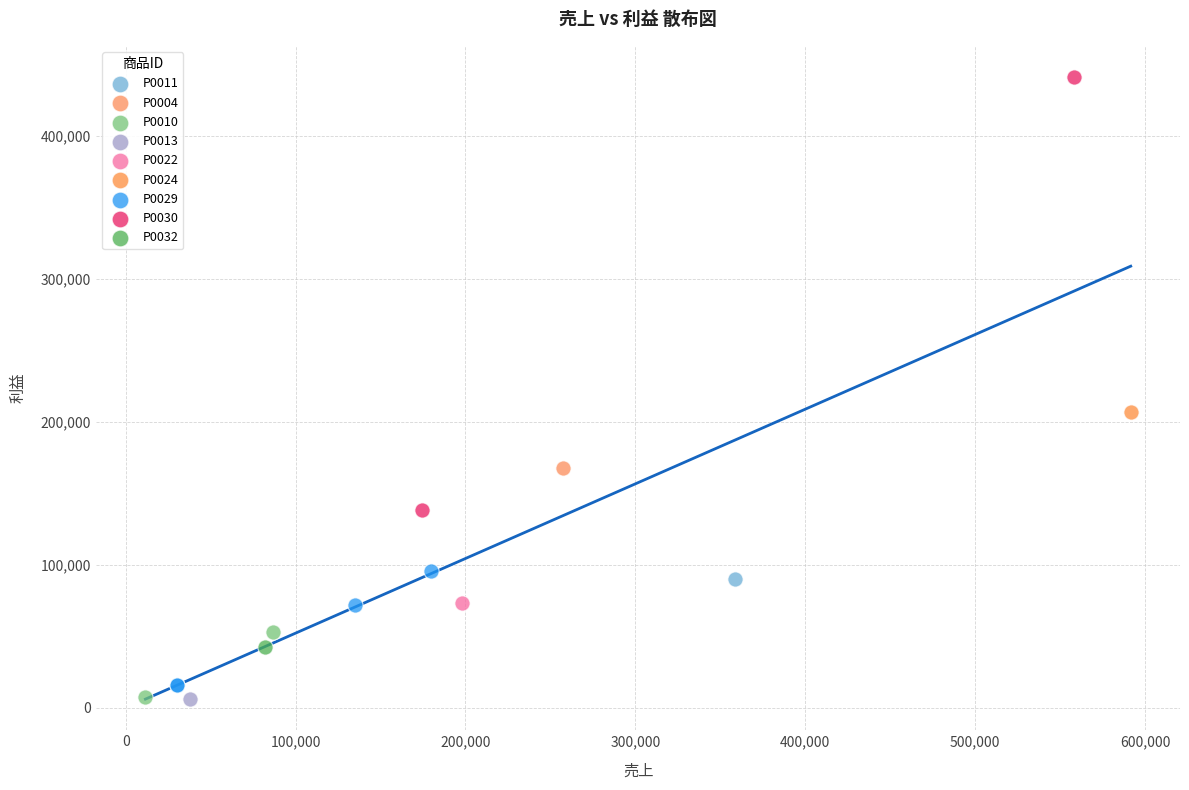

What are all the series names shown in the legend?

P0011, P0004, P0010, P0013, P0022, P0024, P0029, P0030, P0032